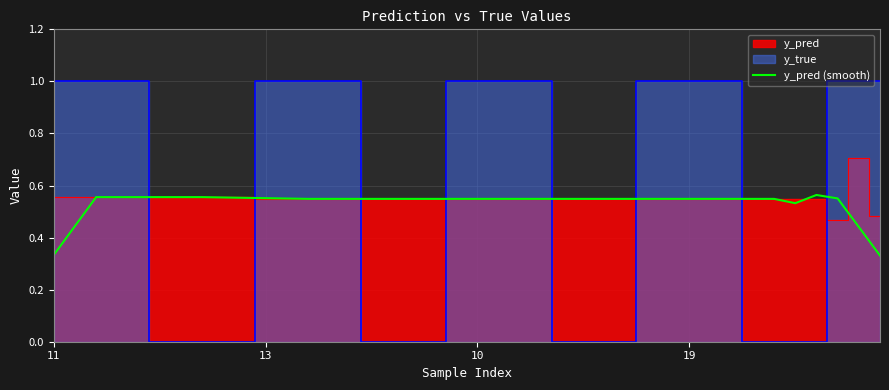

Where is the first local maximum?

36